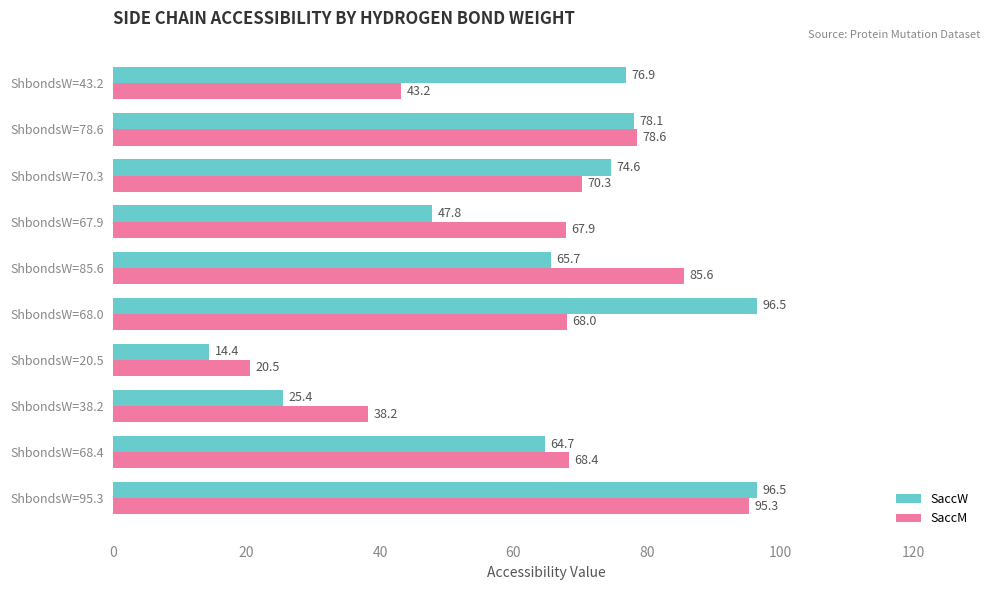

How many categories are shown in the chart?

10